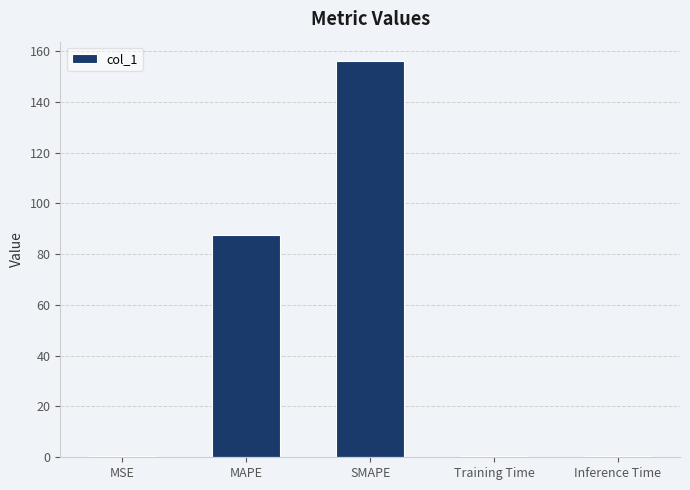

What is the sum of all values?

244.5